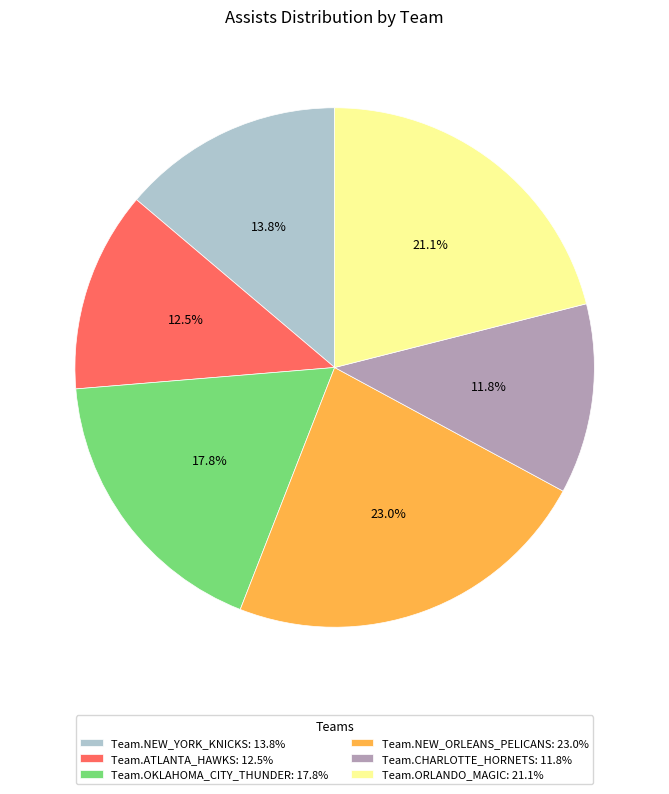

True or false: Team.ATLANTA_HAWKS accounts for 1% of the total.

False